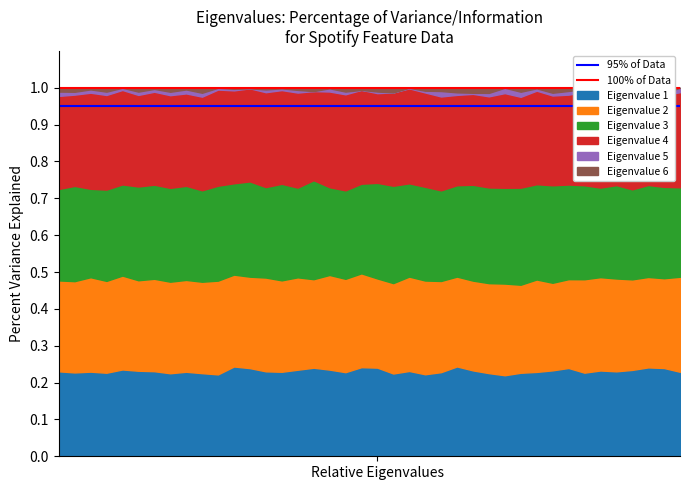

The 95% of Data series shows 0.9 at Relative Eigenvalues. True or false?

True